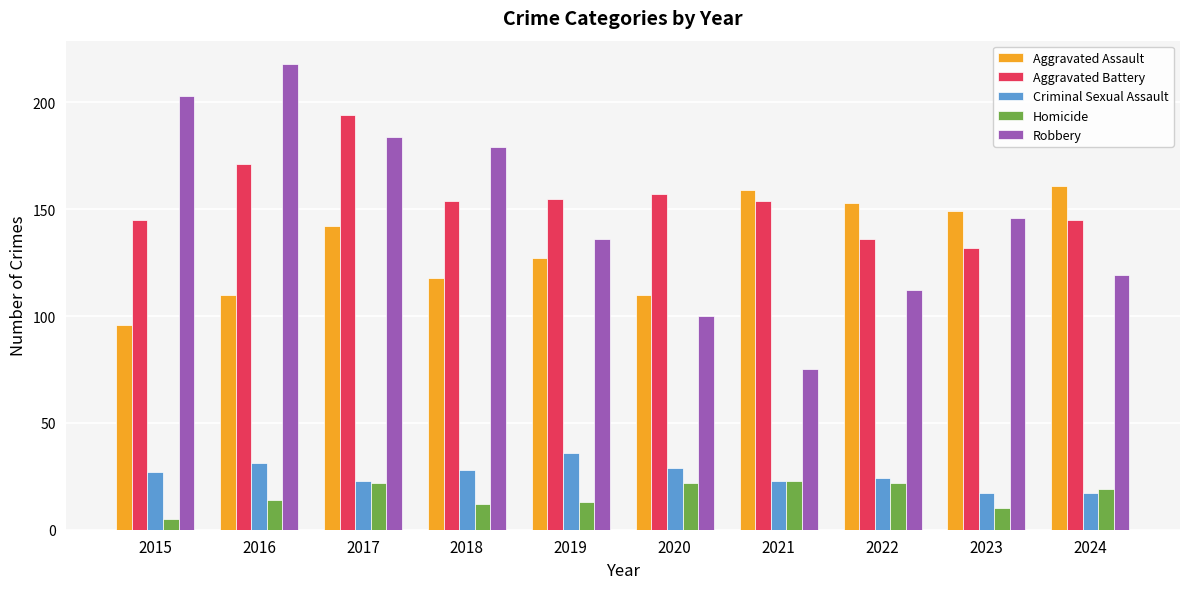

Is the value of Robbery at 2017 greater than the value of Homicide at 2018?

Yes